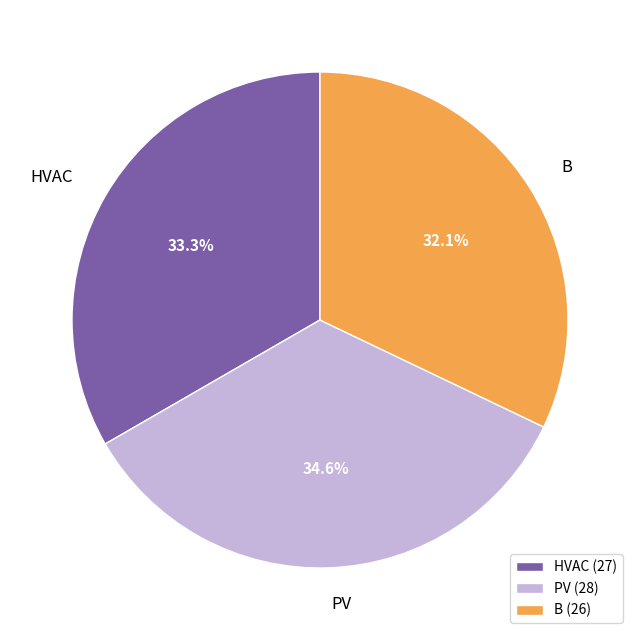

What is the smallest slice in the pie chart?

B